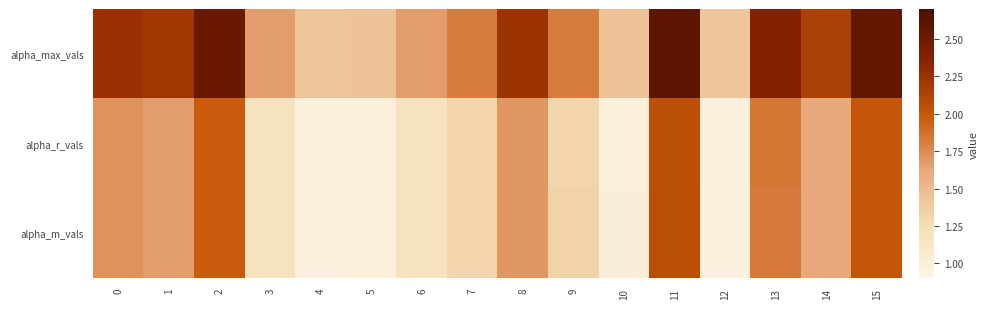

Reading left to right, extract all data points from this chart.

alpha_max_vals: 0=2.3	1=2.2	2=2.5	3=1.7	4=1.4	5=1.4	6=1.7	7=1.8	8=2.2	9=1.8	10=1.4	11=2.6	12=1.4	13=2.4	14=2.1	15=2.6
alpha_r_vals: 0=1.7	1=1.7	2=2.0	3=1.2	4=1.0	5=1.0	6=1.2	7=1.3	8=1.7	9=1.3	10=1.0	11=2.0	12=1.0	13=1.8	14=1.6	15=2.0
alpha_m_vals: 0=1.7	1=1.7	2=2.0	3=1.2	4=1.0	5=1.0	6=1.2	7=1.3	8=1.7	9=1.3	10=1.0	11=2.0	12=1.0	13=1.8	14=1.6	15=2.0